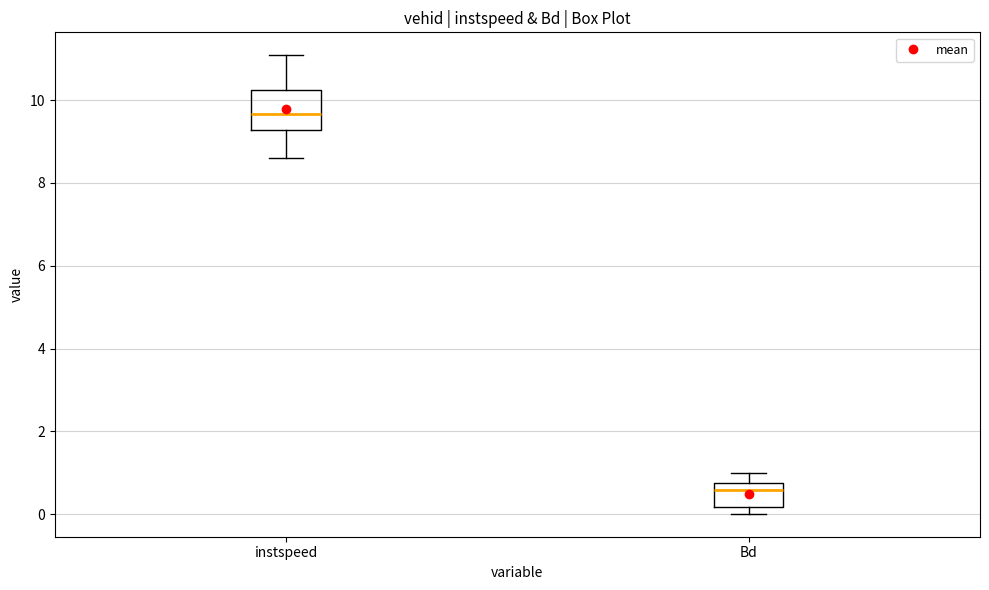

Reading left to right, read every box against the y-axis: the position of its median line, the range the box covers, and the ends of its whiskers. The values are not printed on the chart, so give them approximately, as read against the axis.

instspeed: median 9.6, box 9.2 to 10.2, whiskers 8.6 to 11.0
Bd: median 0.6, box 0.2 to 0.8, whiskers 0.0 to 1.0